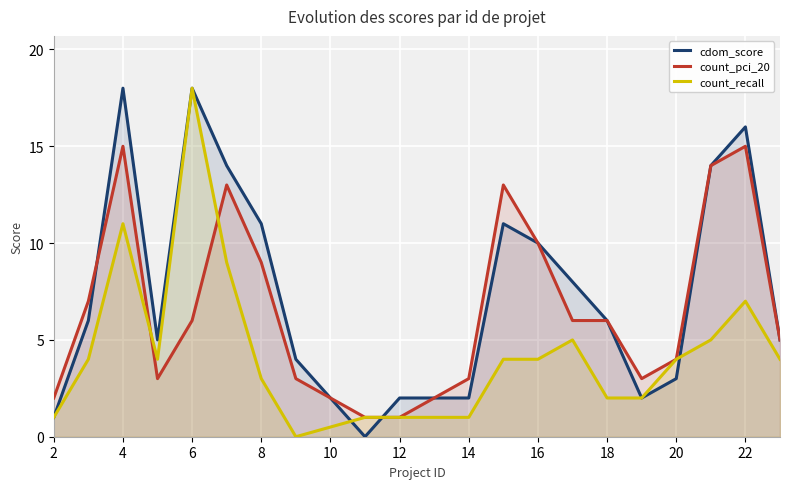

True or false: count_recall has more than 2 interior local peaks.

True